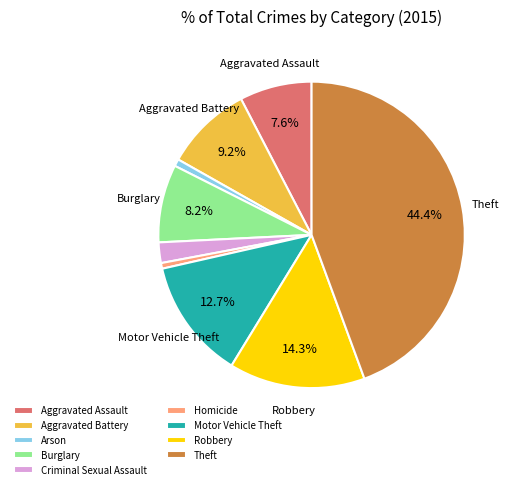

Approximately how many times larger is the value at Criminal Sexual Assault compared to Homicide?

3.6